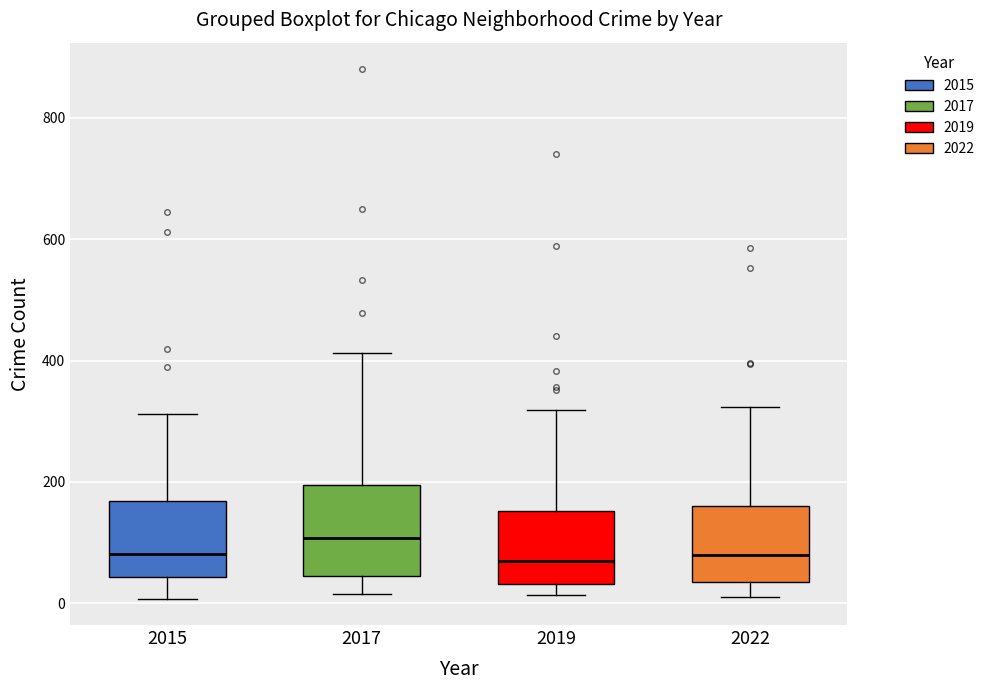

Which box is the tallest, from its lower edge to its upper edge?

2017